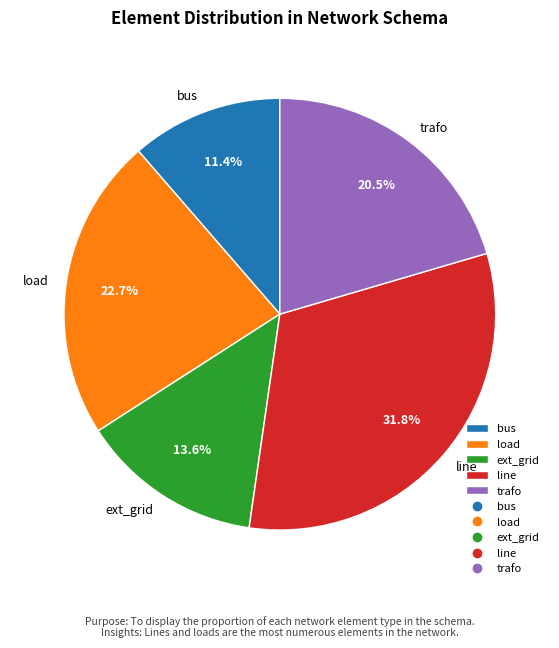

Approximately how many times larger is the value at ext_grid compared to trafo?

0.7